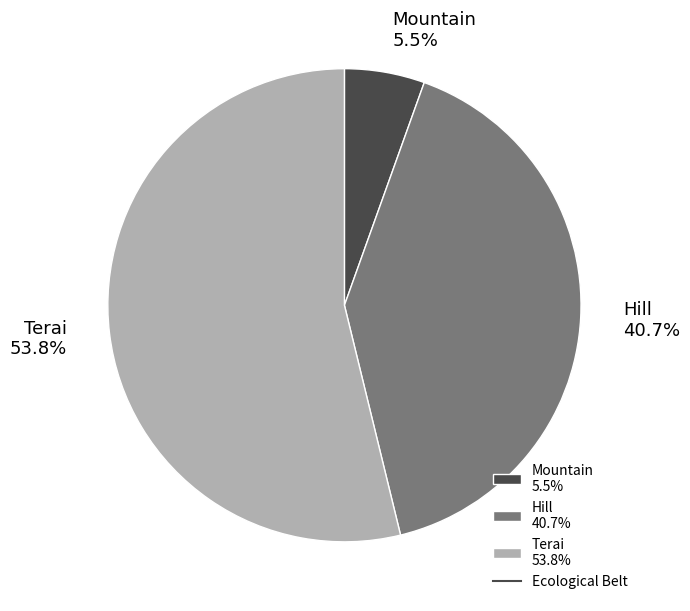

To the nearest percent, what portion does Terai represent?

54%